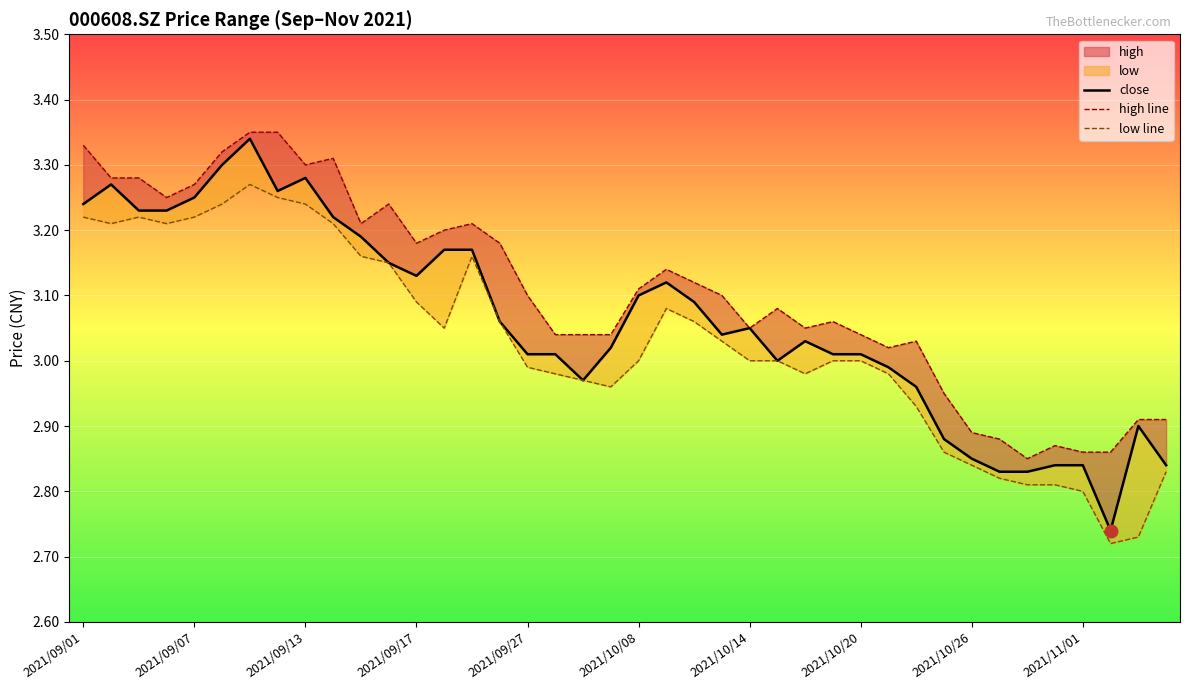

Rank the series by their average value, from lowest to highest.

low line, close, high line